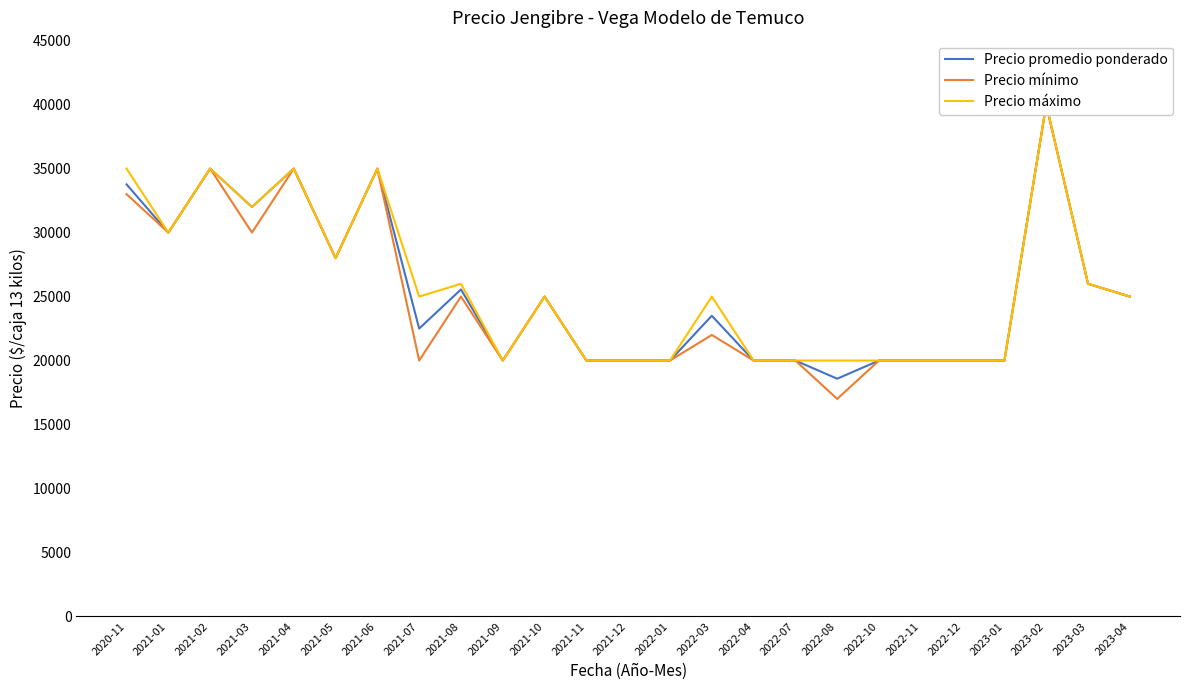

At which category does Precio mínimo reach its first local peak?

2021-02